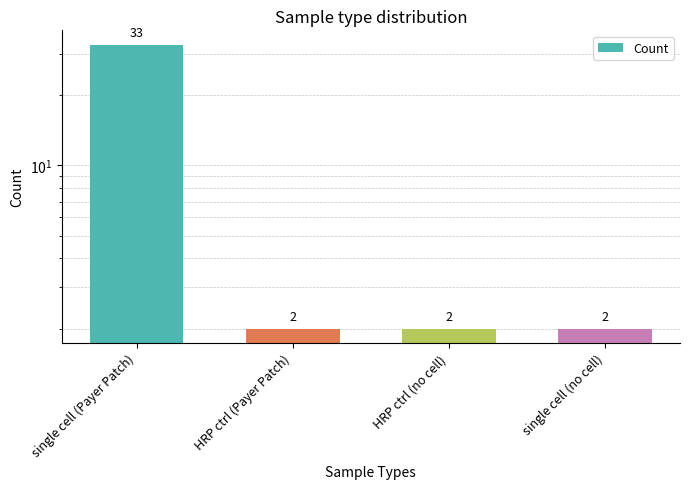

Are the bars grouped side by side (vs. stacked)?

No